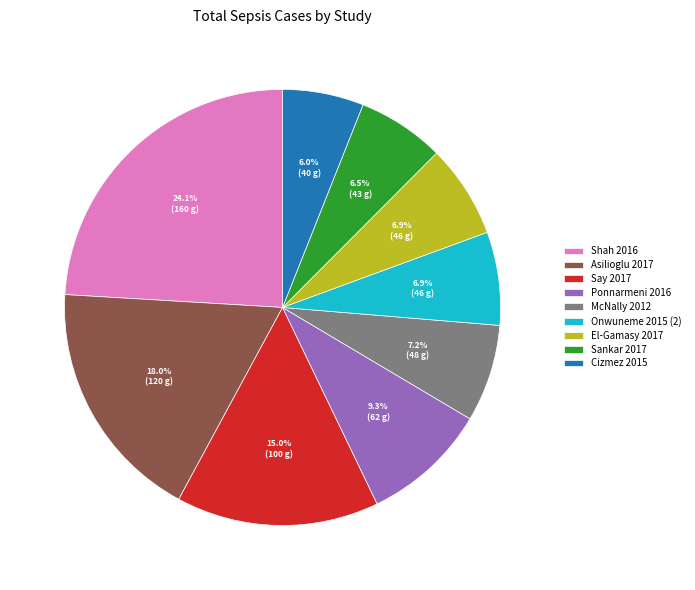

To the nearest percent, what portion does El-Gamasy 2017 represent?

7%